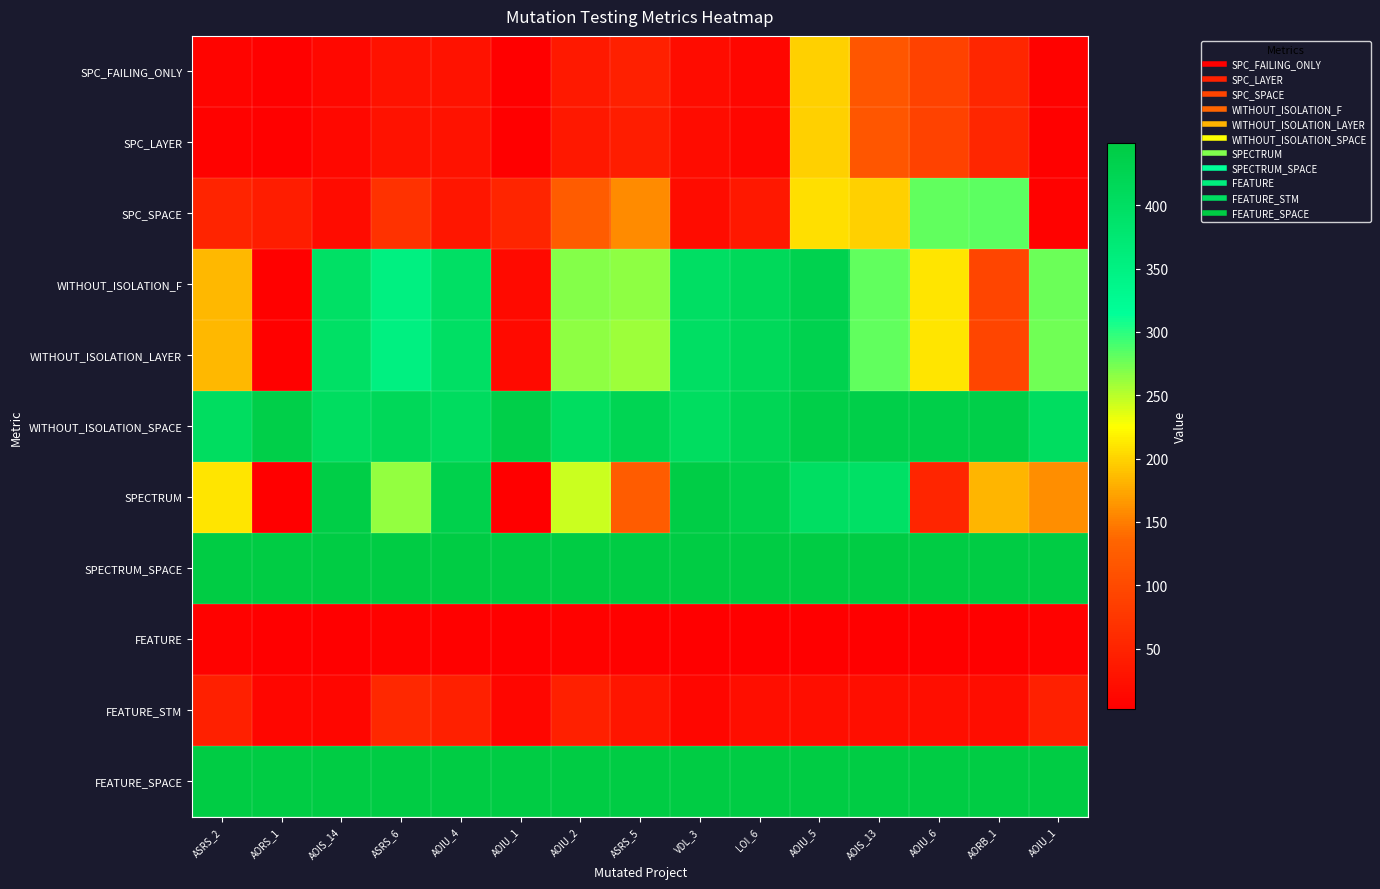

Rank the series at AOIU_4 from lowest to highest value.

FEATURE, SPC_FAILING_ONLY, SPC_LAYER, SPC_SPACE, FEATURE_STM, WITHOUT_ISOLATION_F, WITHOUT_ISOLATION_LAYER, WITHOUT_ISOLATION_SPACE, SPECTRUM, SPECTRUM_SPACE, FEATURE_SPACE